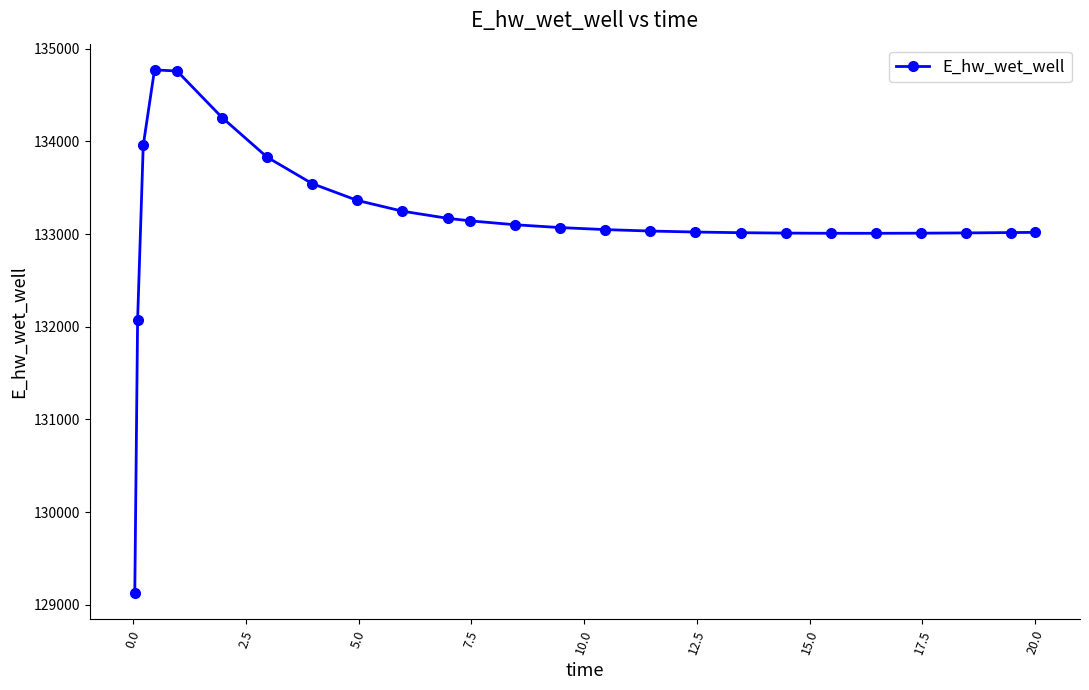

What is the average value?

133145.0